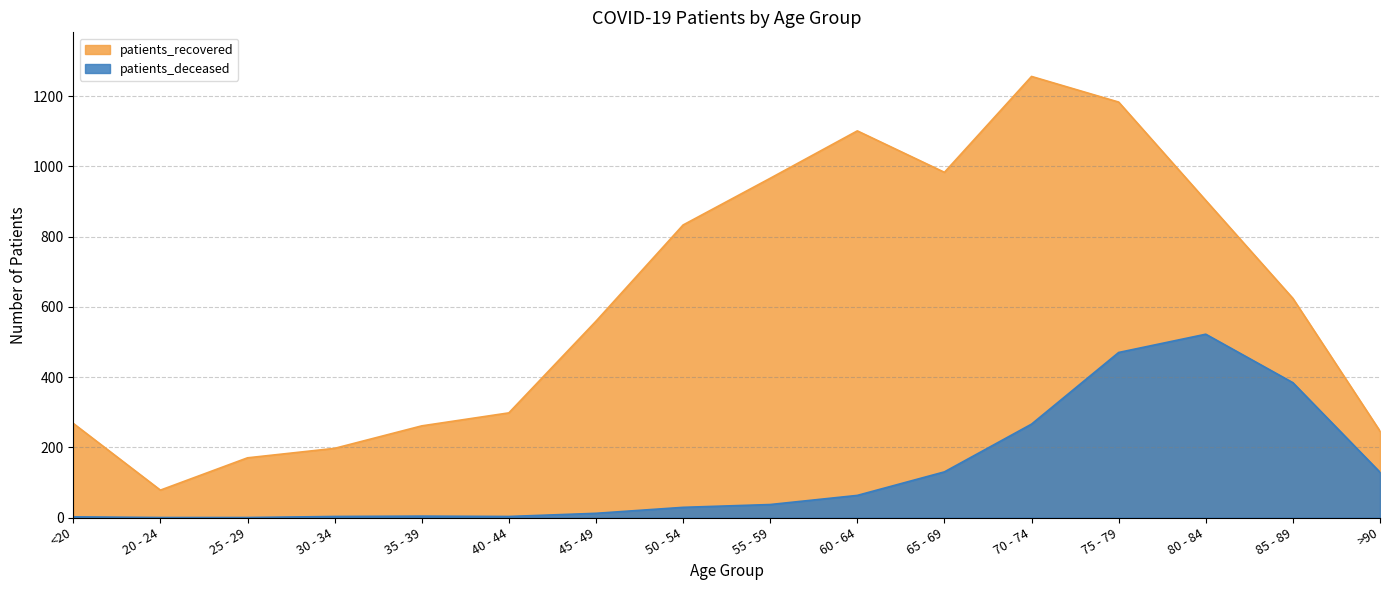

True or false: patients_deceased and patients_recovered cross at least once.

False